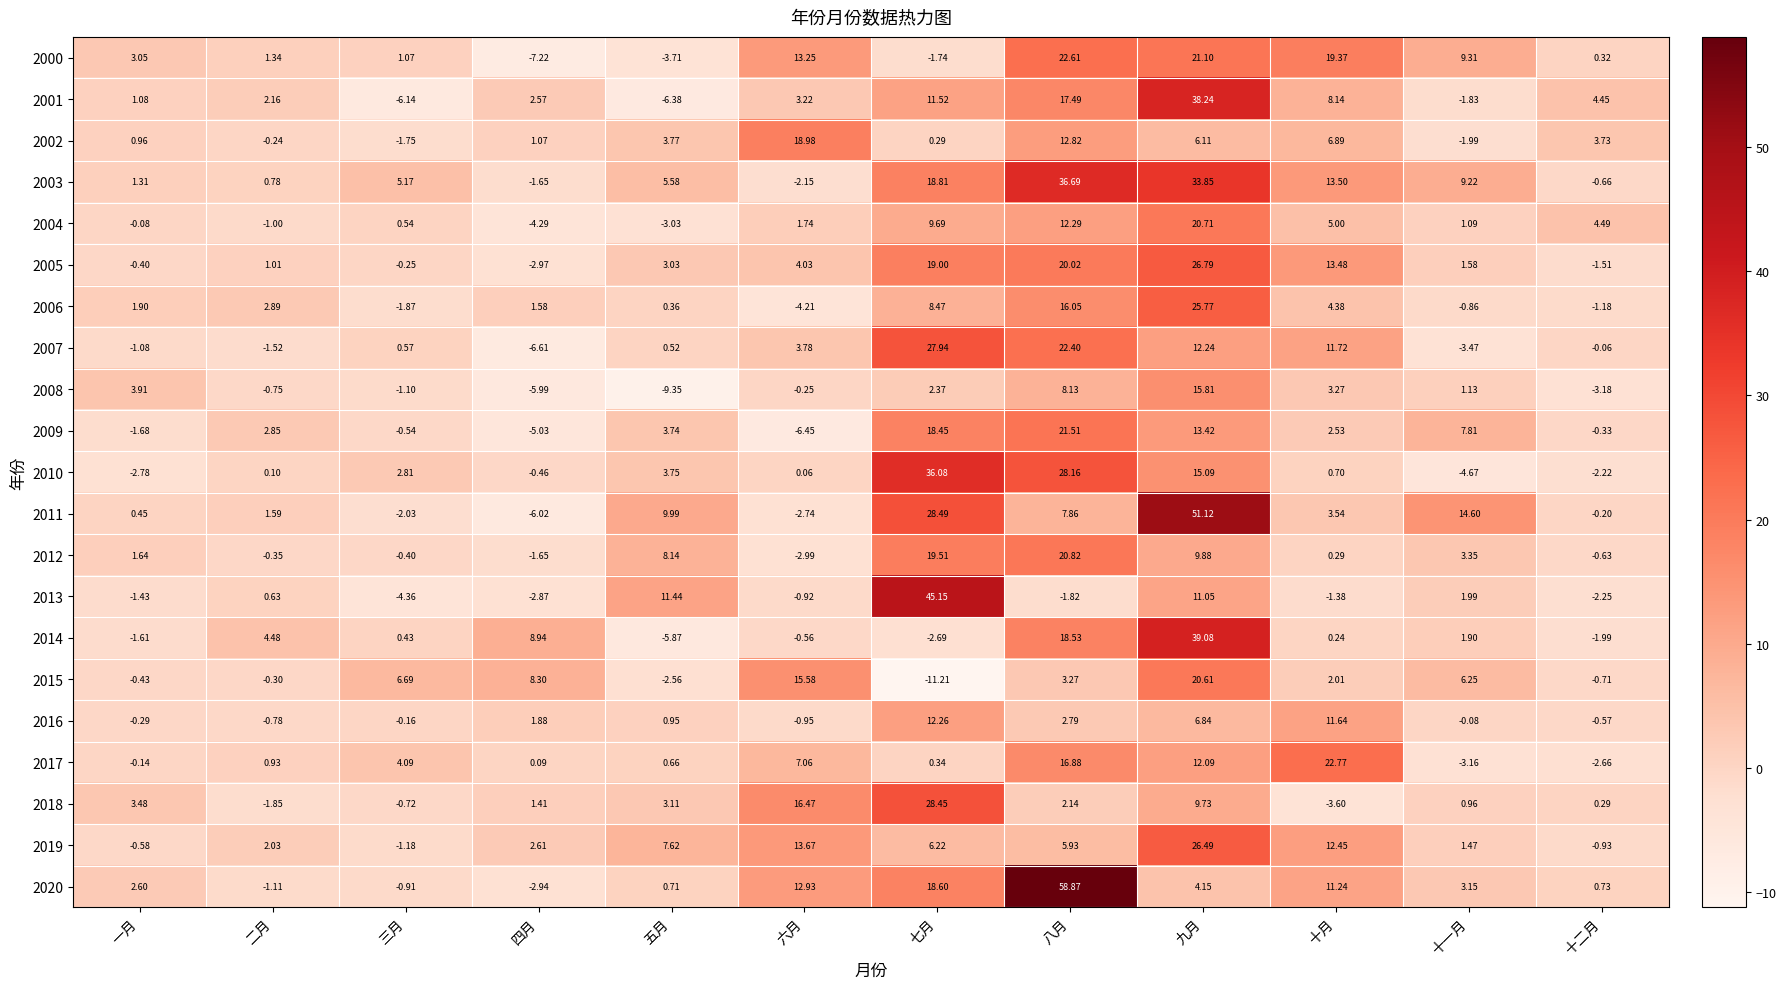

At which category does the chart reach its minimum across all series?

七月